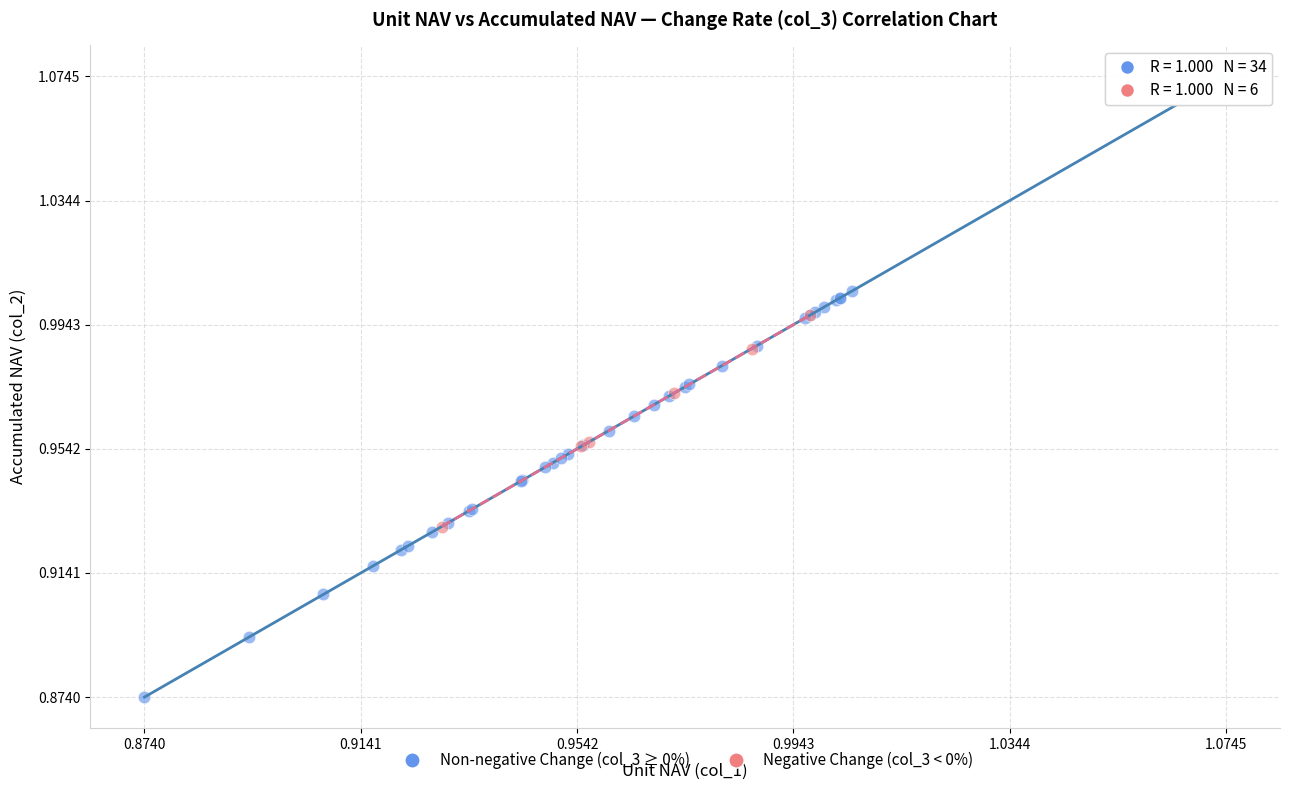

Which series has the widest spread of Y values?

Non-negative Change (col_3 ≥ 0%)